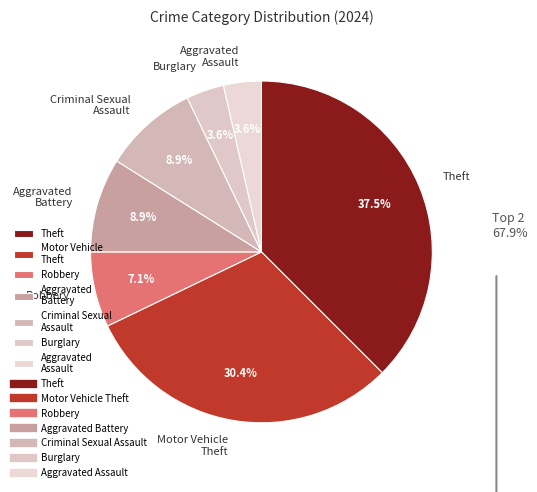

To the nearest percent, what is the difference between the Burglary and Motor Vehicle Theft slice percentages?

27%